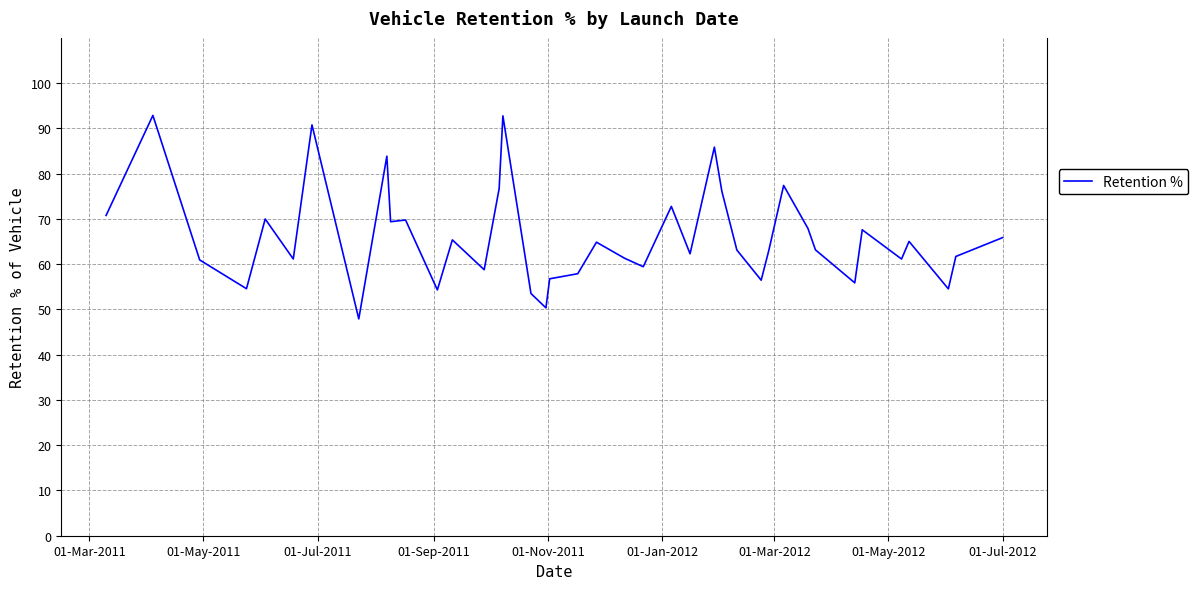

What is the greatest value displayed?

92.9